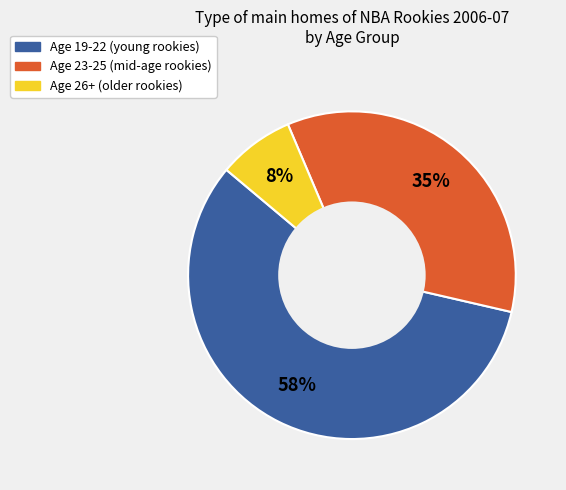

Which slice is the largest?

Age 19-22